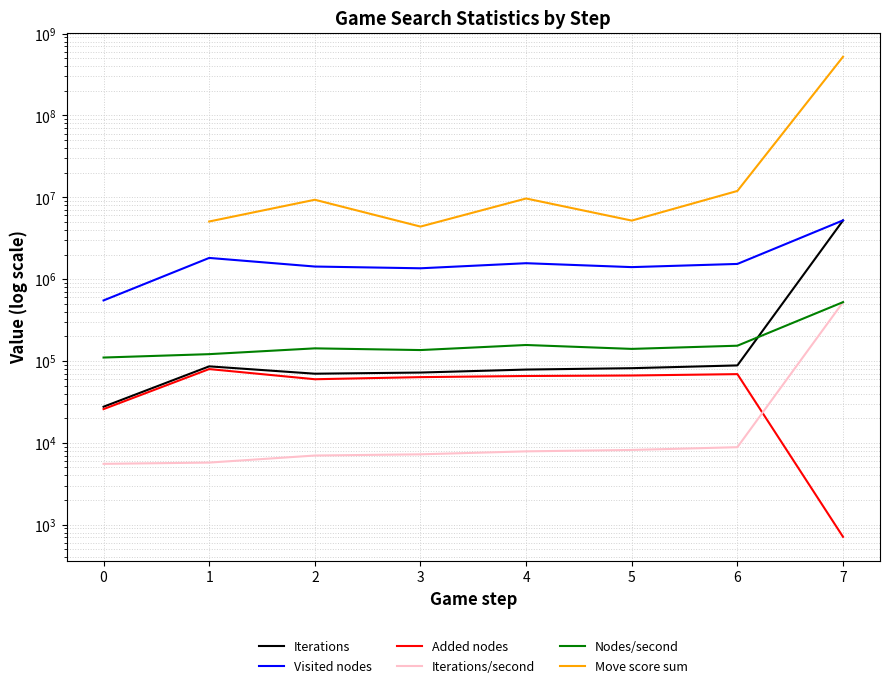

Where does the Added nodes series first go above 65561?

1